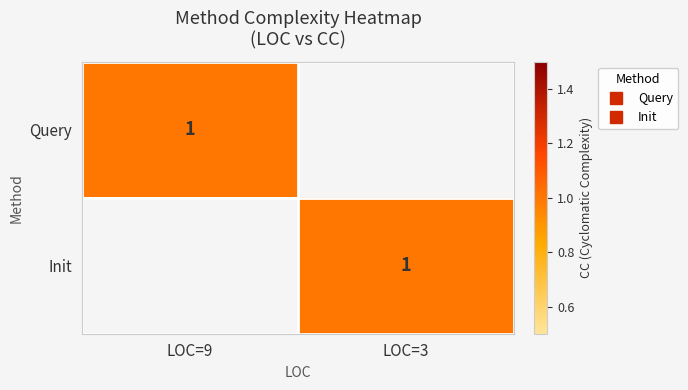

At how many categories does at least one series exceed 0?

2